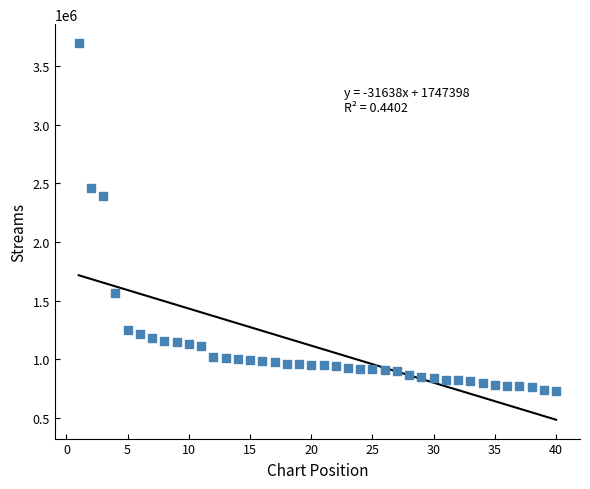

What Y value in the scatter plot is closest to 2213633?

2391211